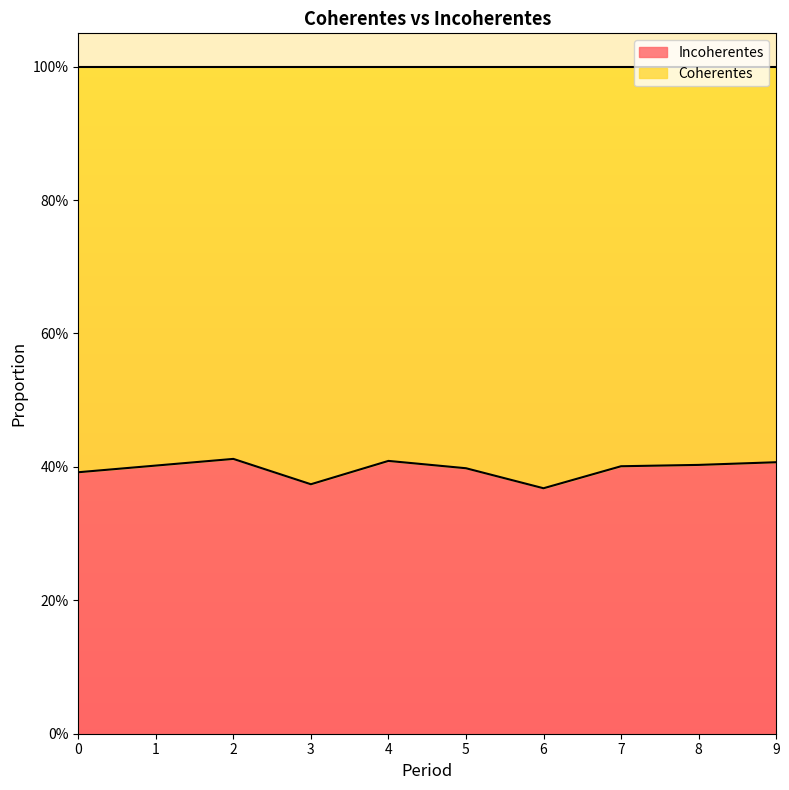

Rank the categories by value from highest to lowest.

2, 4, 9, 8, 1, 7, 5, 0, 3, 6